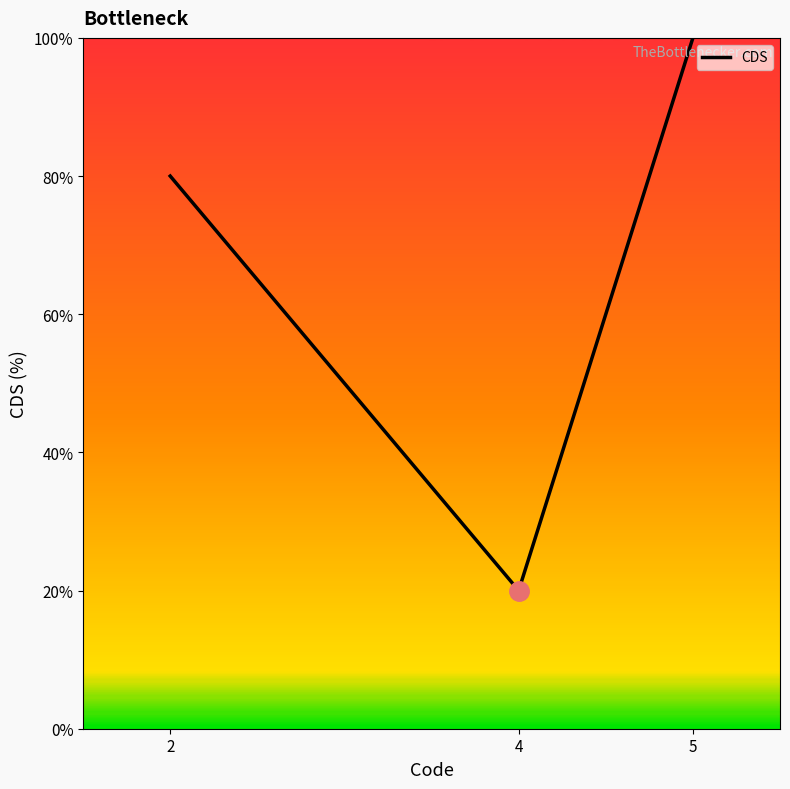

Which label corresponds to the largest value in the chart?

5